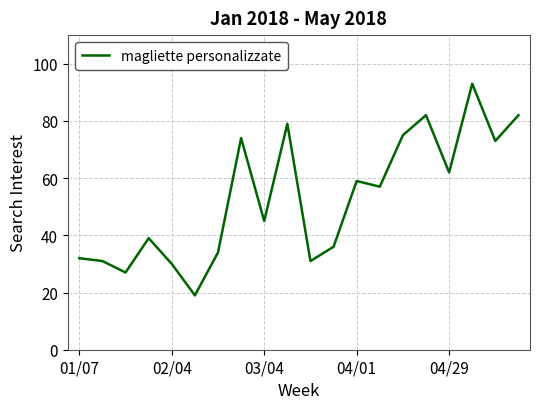

Is this an area chart (filled region under the line)?

No